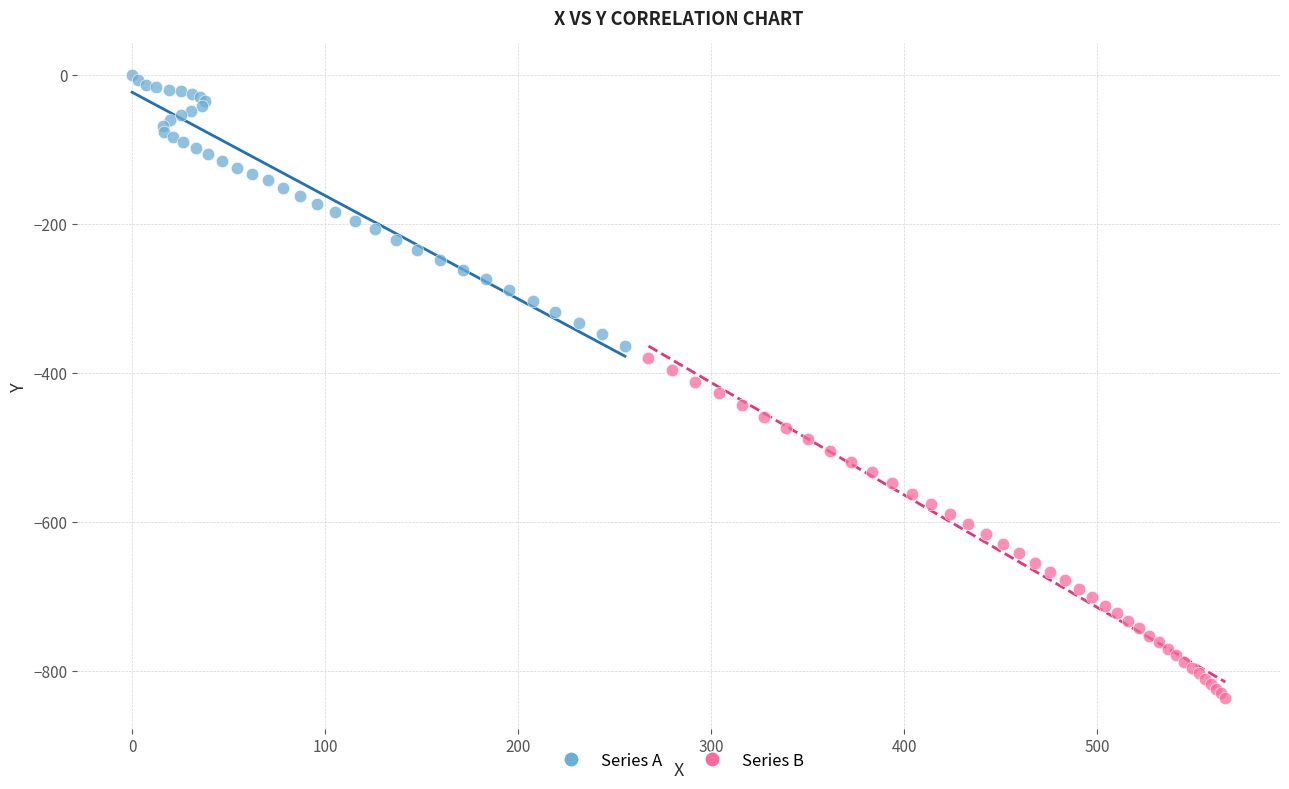

Which series contains the lowest Y value?

Series B